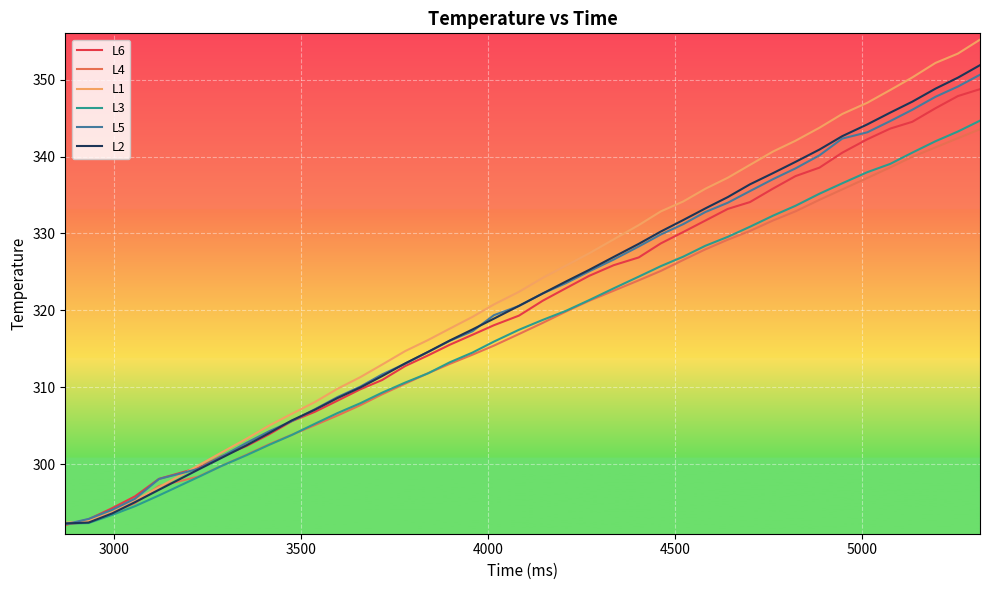

Which series has the largest range (max minus min)?

L1